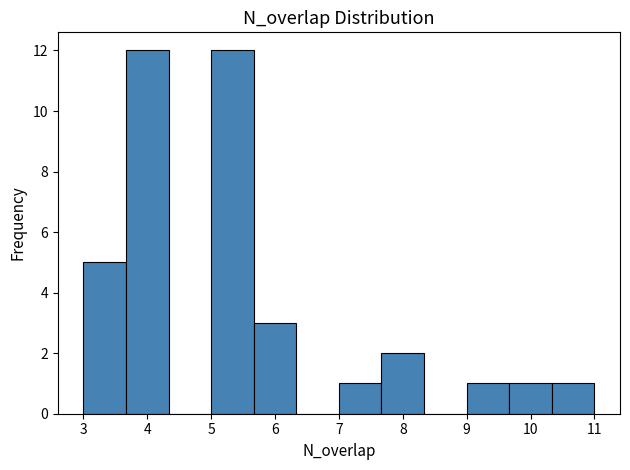

What is the height of the bar covering 7.7 to 8.3 on the x-axis? Neither the bar edges nor the heights are printed on the chart, so give them approximately, as read against the axes.

2